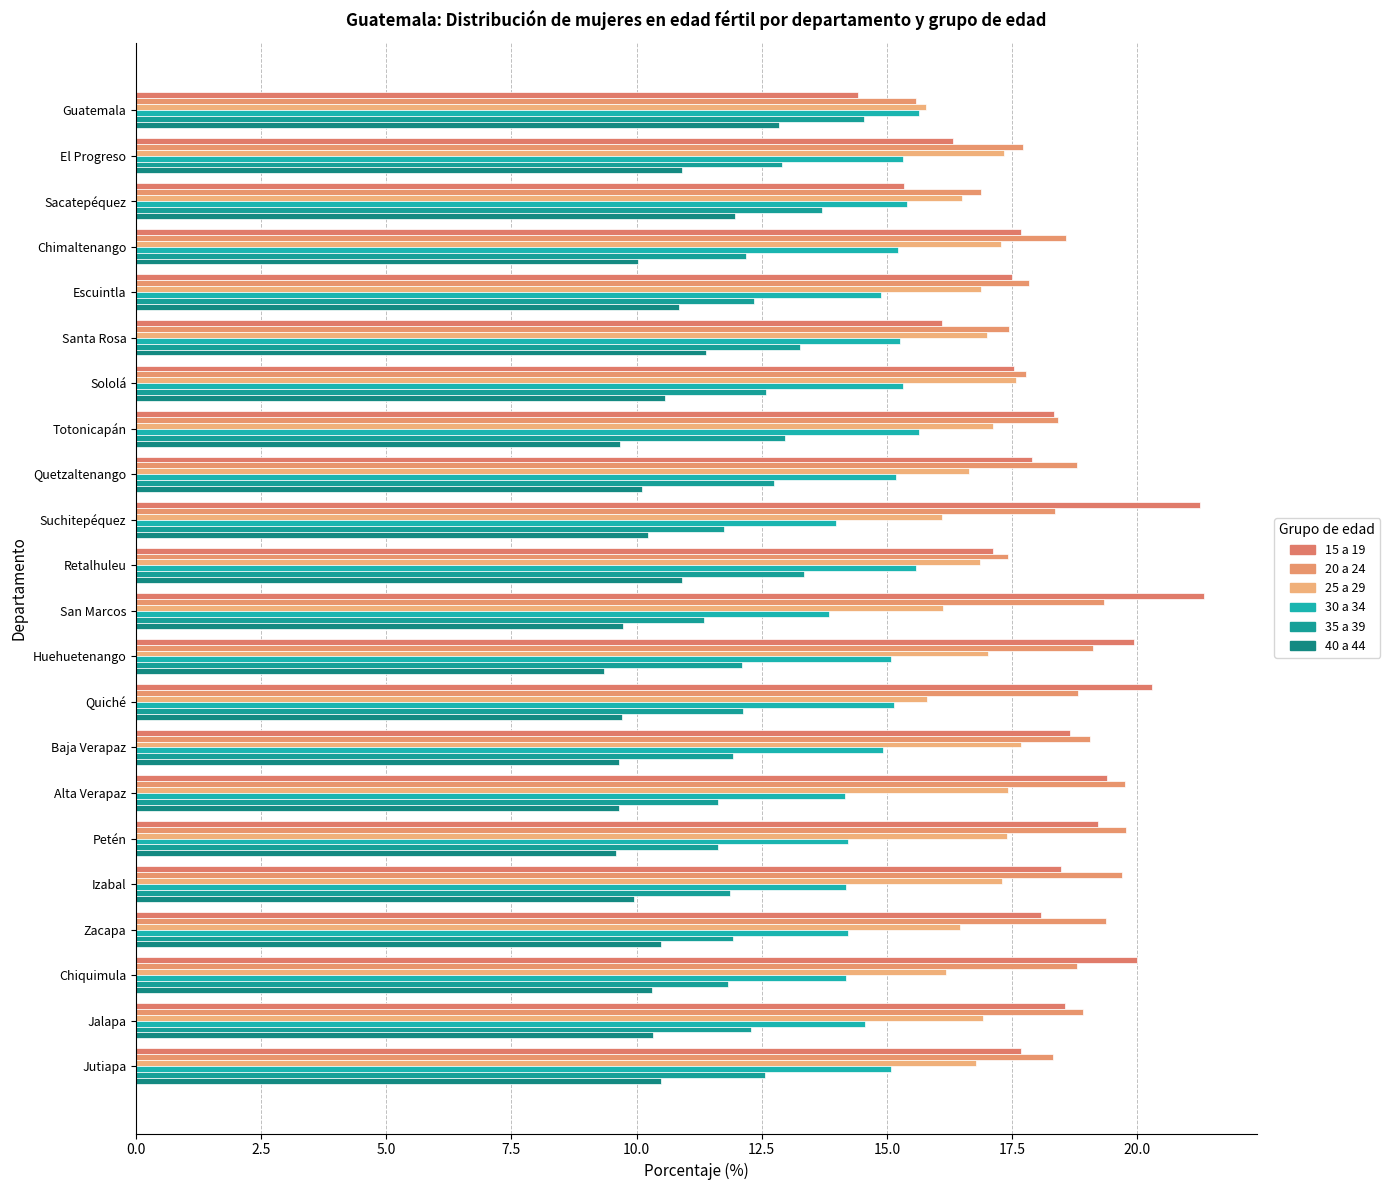

What position from the right is Huehuetenango?

10